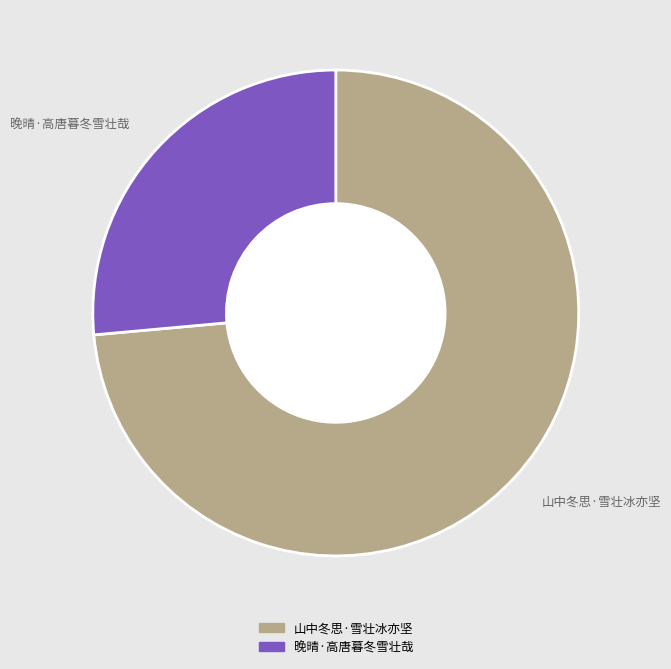

Which has a higher value, 晚晴·高唐暮冬雪壮哉 or 山中冬思·雪壮冰亦坚?

山中冬思·雪壮冰亦坚